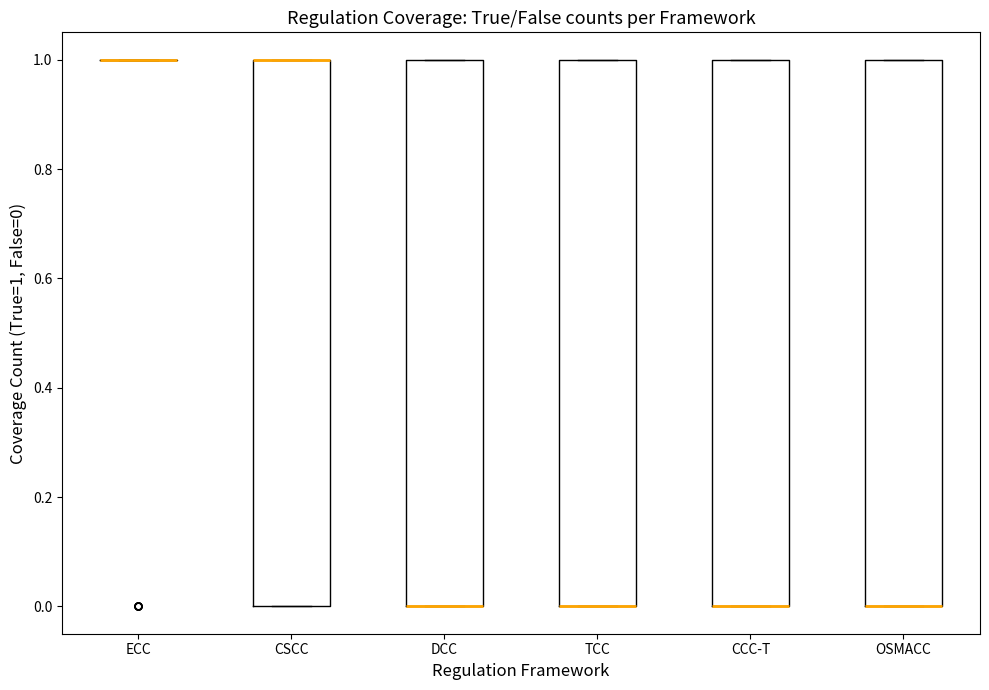

Where is the upper edge of the box for DCC on the y-axis? The values are not printed on the chart, so give them approximately, as read against the axis.

1